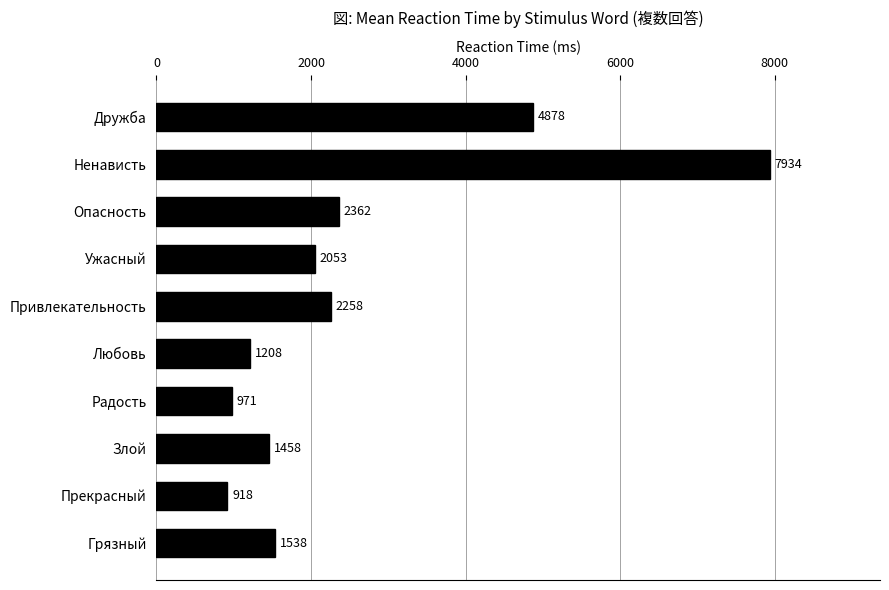

Approximately how many times larger is the value at Любовь compared to Злой?

0.8